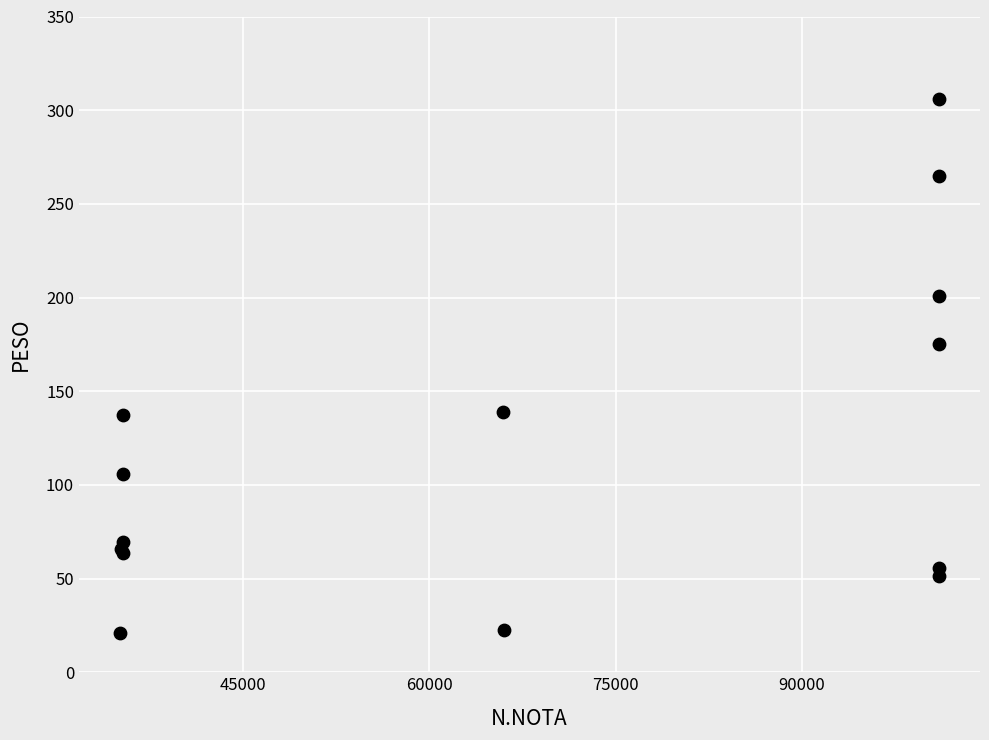

What Y value in the scatter plot is closest to 163?

175.0